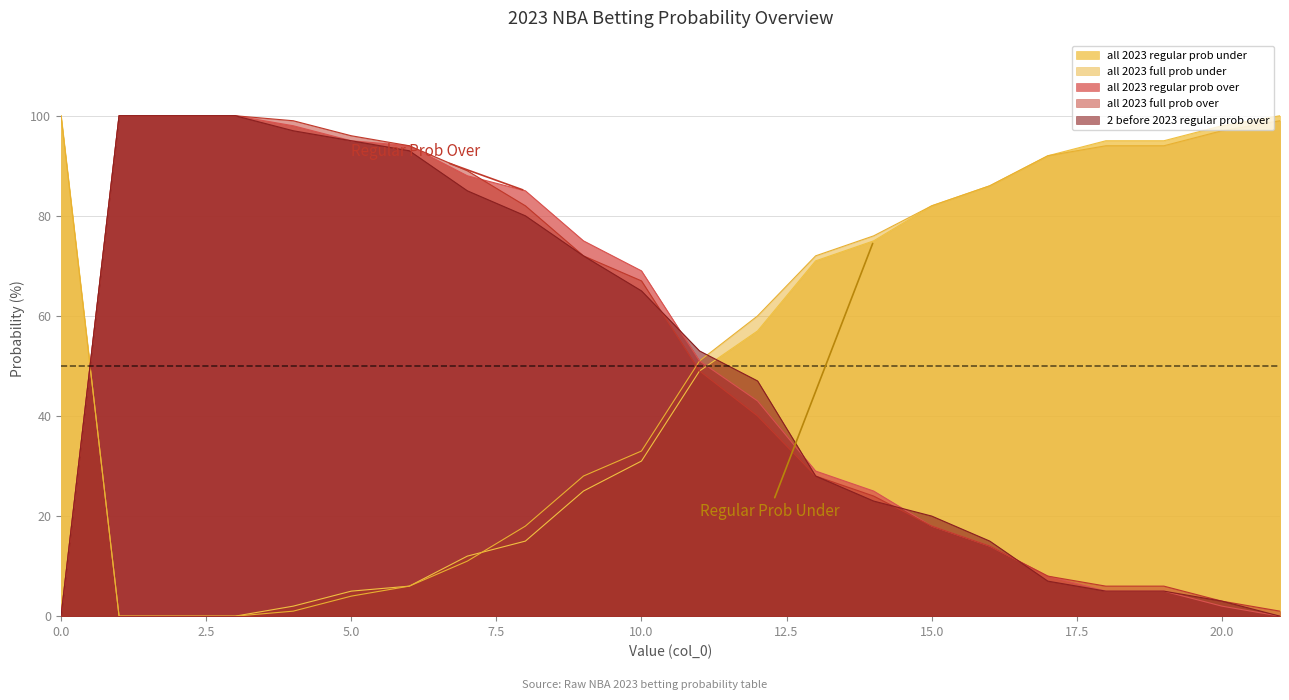

Which series has the largest total across all categories?

all 2023 regular prob under